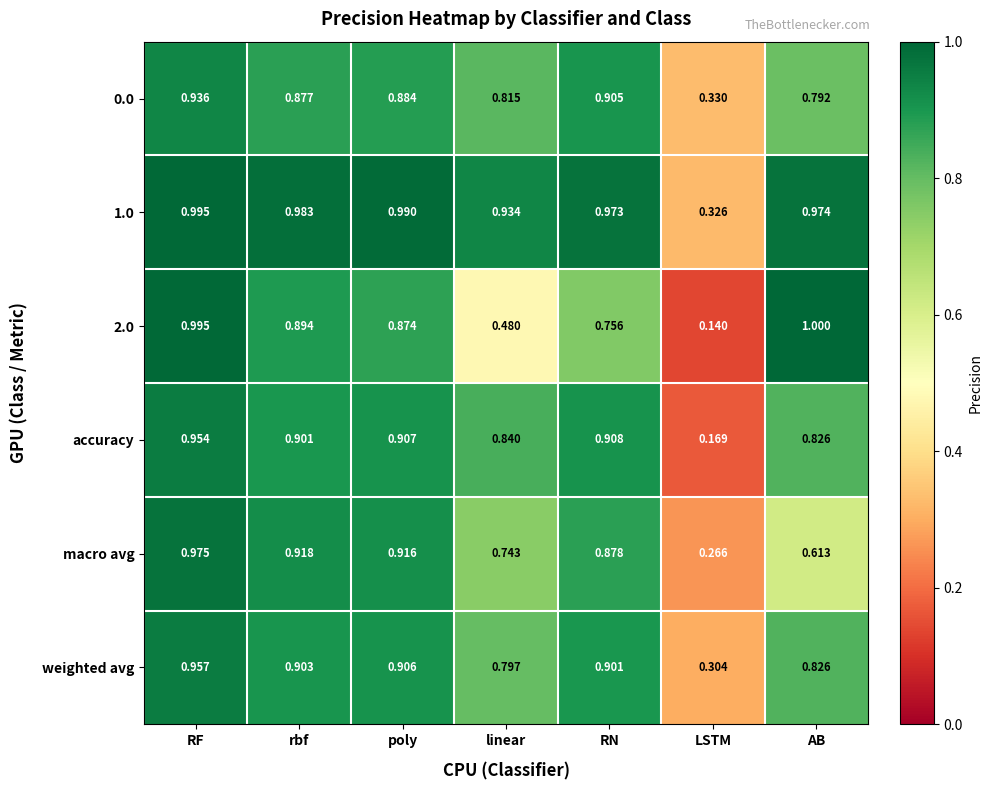

At how many categories does at least one series exceed 0?

7